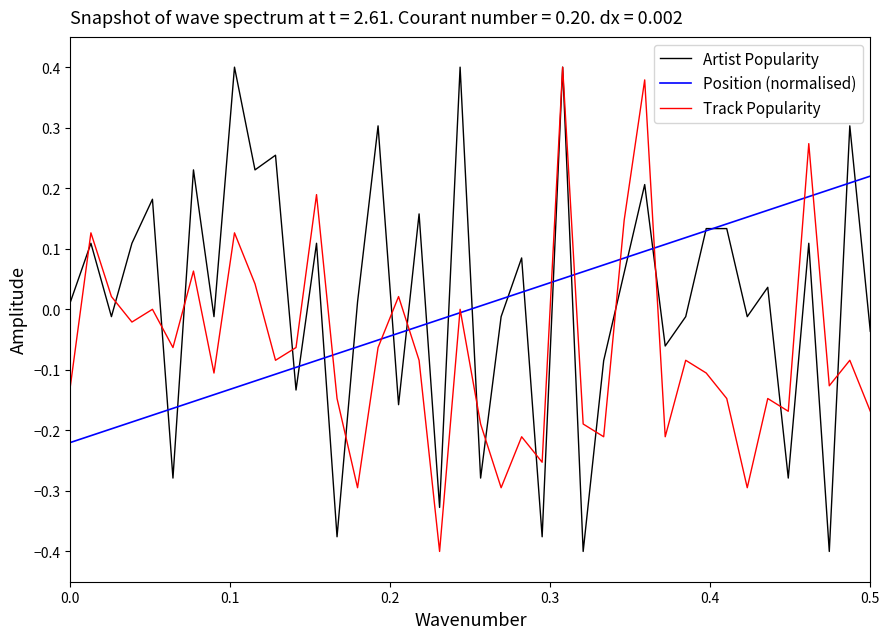

Does the chart have visible grid lines?

No